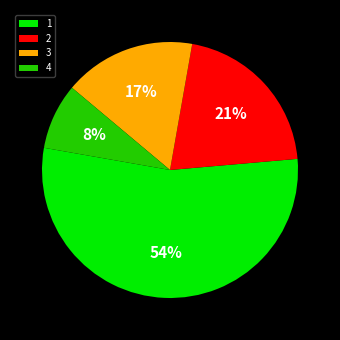

Does 4 account for over 50% of the chart?

No